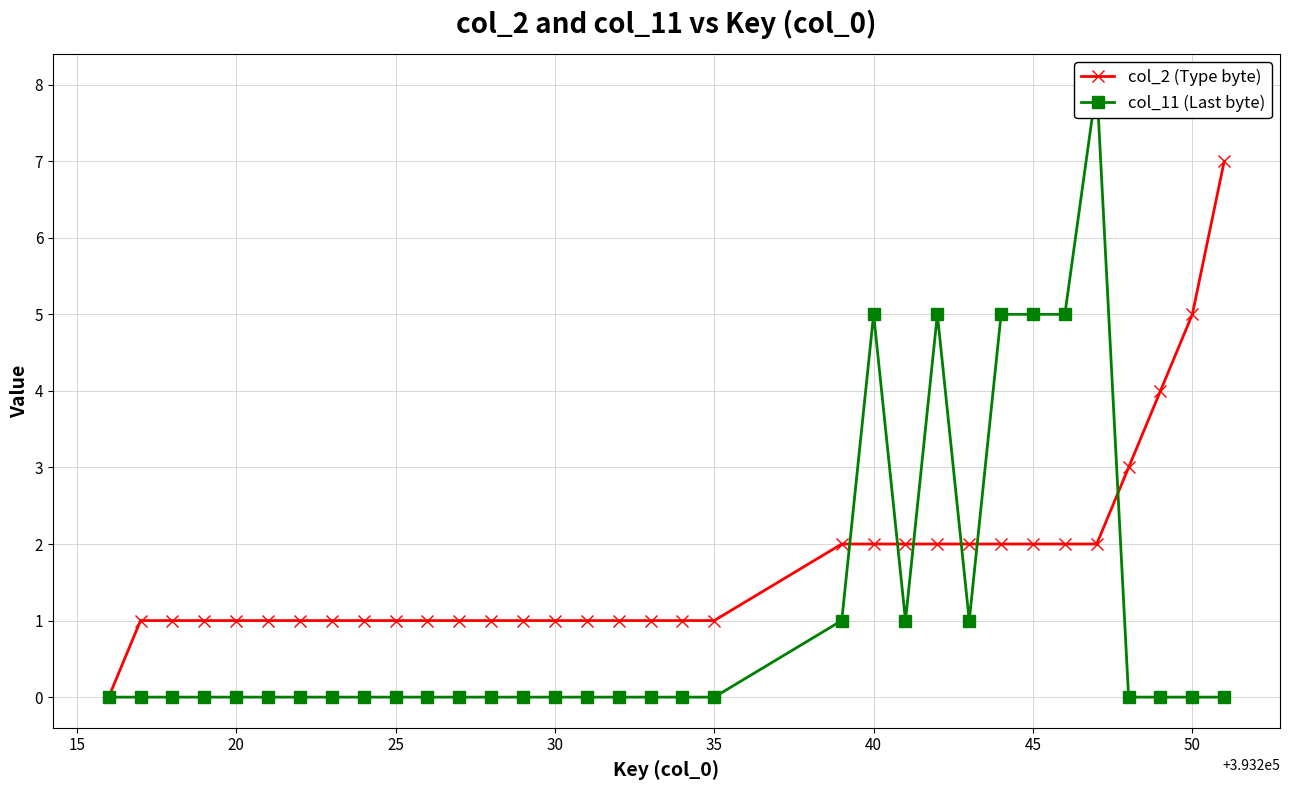

True or false: col_2 (Type byte) has a value of 2 at 40.

True